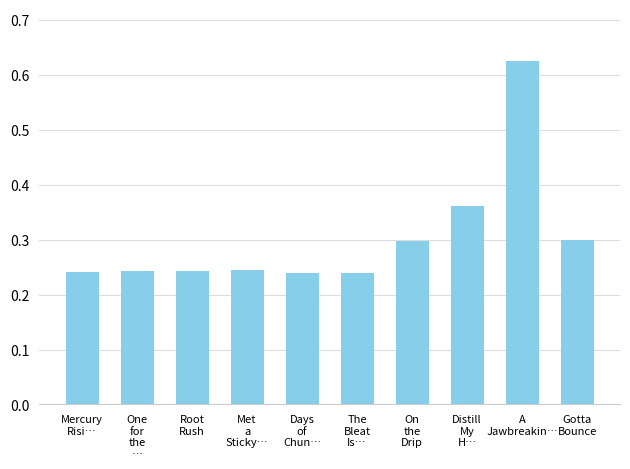

How many values are between 0 and 1?

10